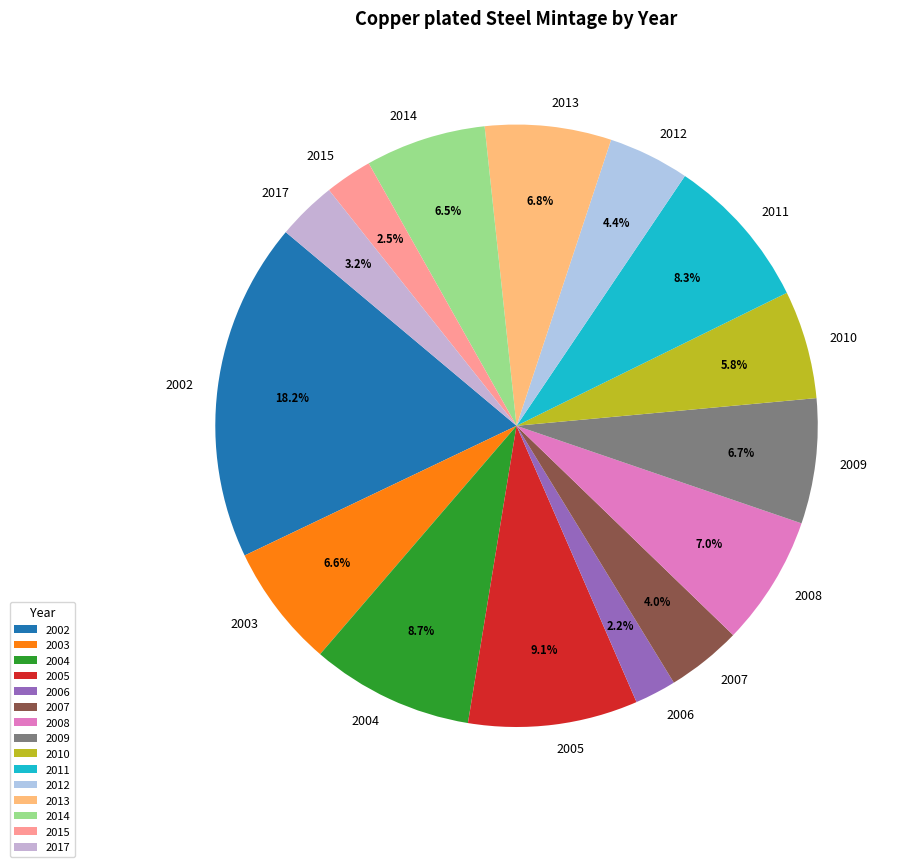

Combined, do 2009 and 2008 account for over 50%?

No